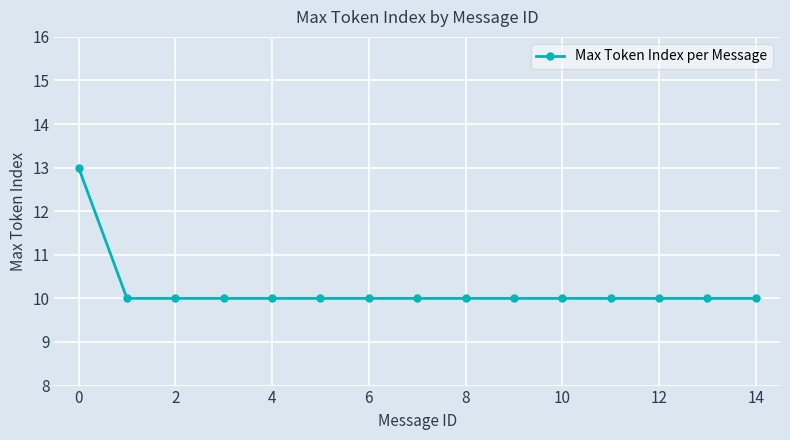

Reading right to left, transcribe all the data shown in this chart.

10	10	10	10	10	10	10	10	10	10	10	10	10	10	13